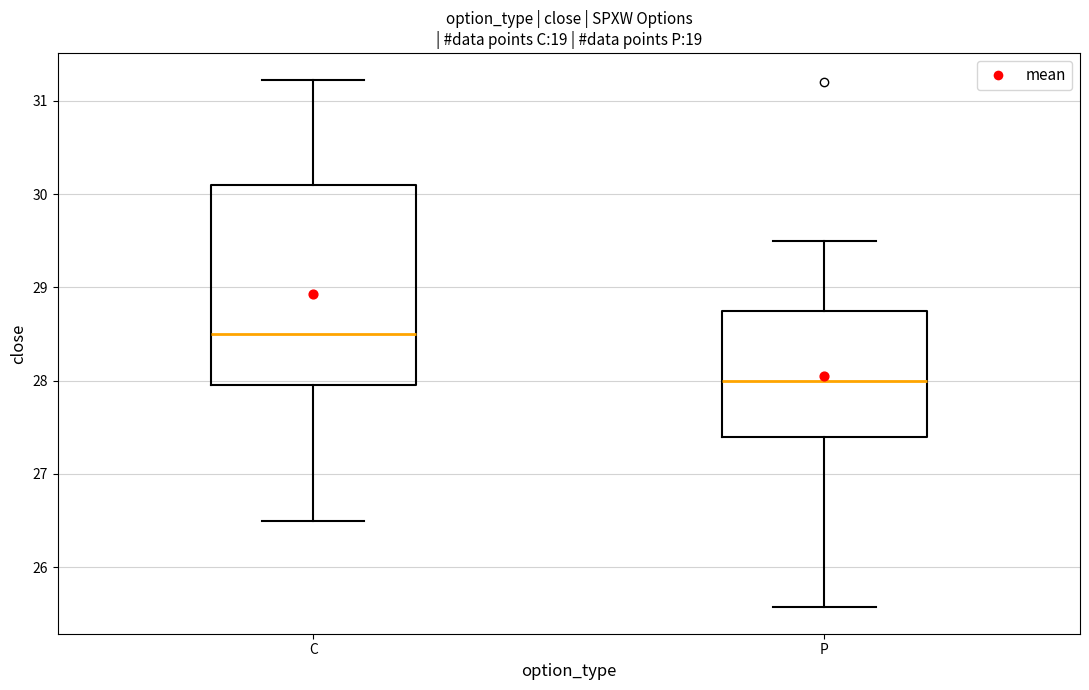

Reading left to right, transcribe this box plot: for each box, give where its median line is, the range the box spans, and where its two whiskers end, as read against the y-axis. The values are not printed on the chart, so give them approximately, as read against the axis.

C: median 28.5, box 28.0 to 30.1, whiskers 26.5 to 31.2
P: median 28.0, box 27.4 to 28.8, whiskers 25.6 to 29.5